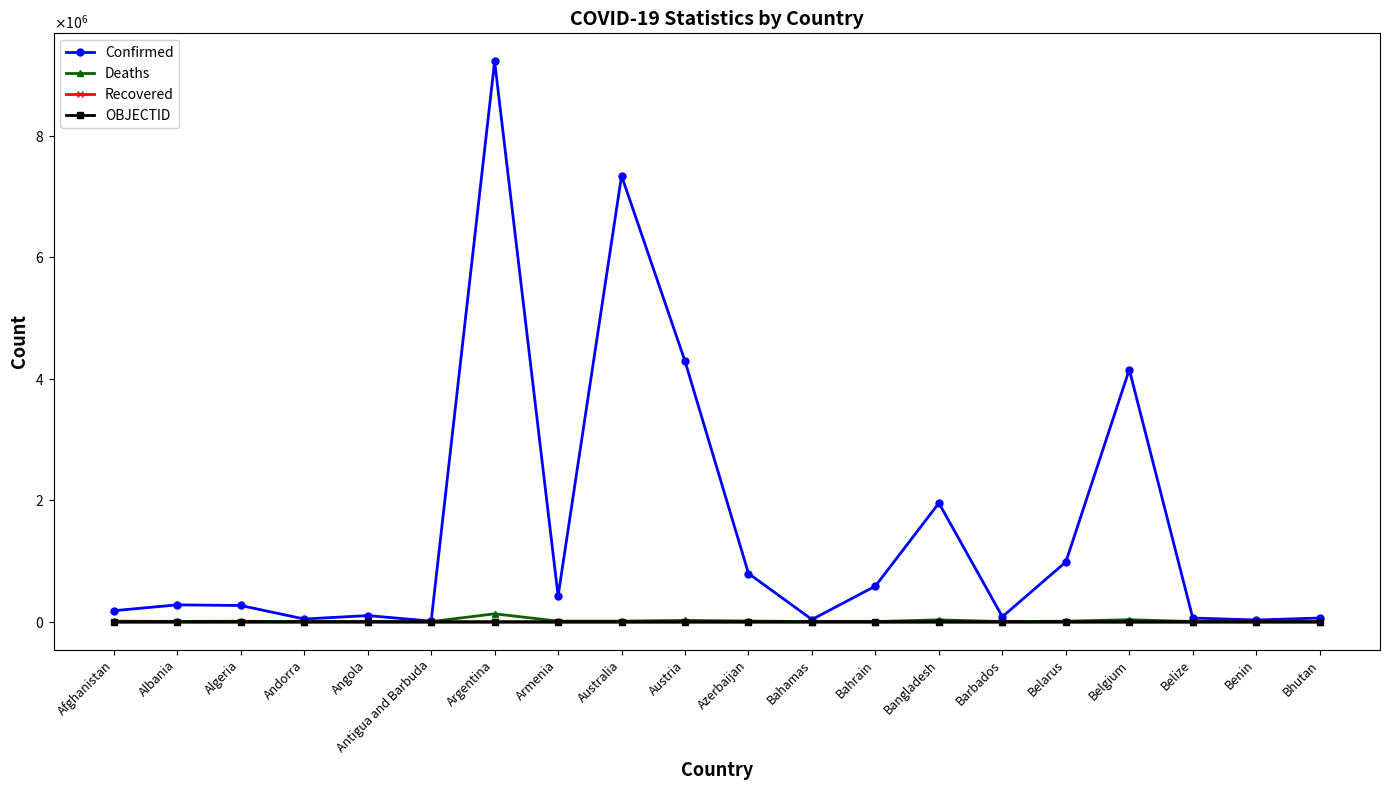

List the series in order of their peak value, highest first.

Confirmed, Deaths, OBJECTID, Recovered